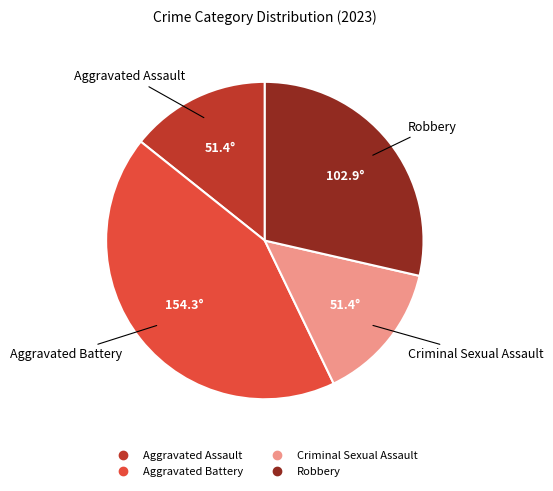

Is it true that Robbery is 42% of the pie?

False